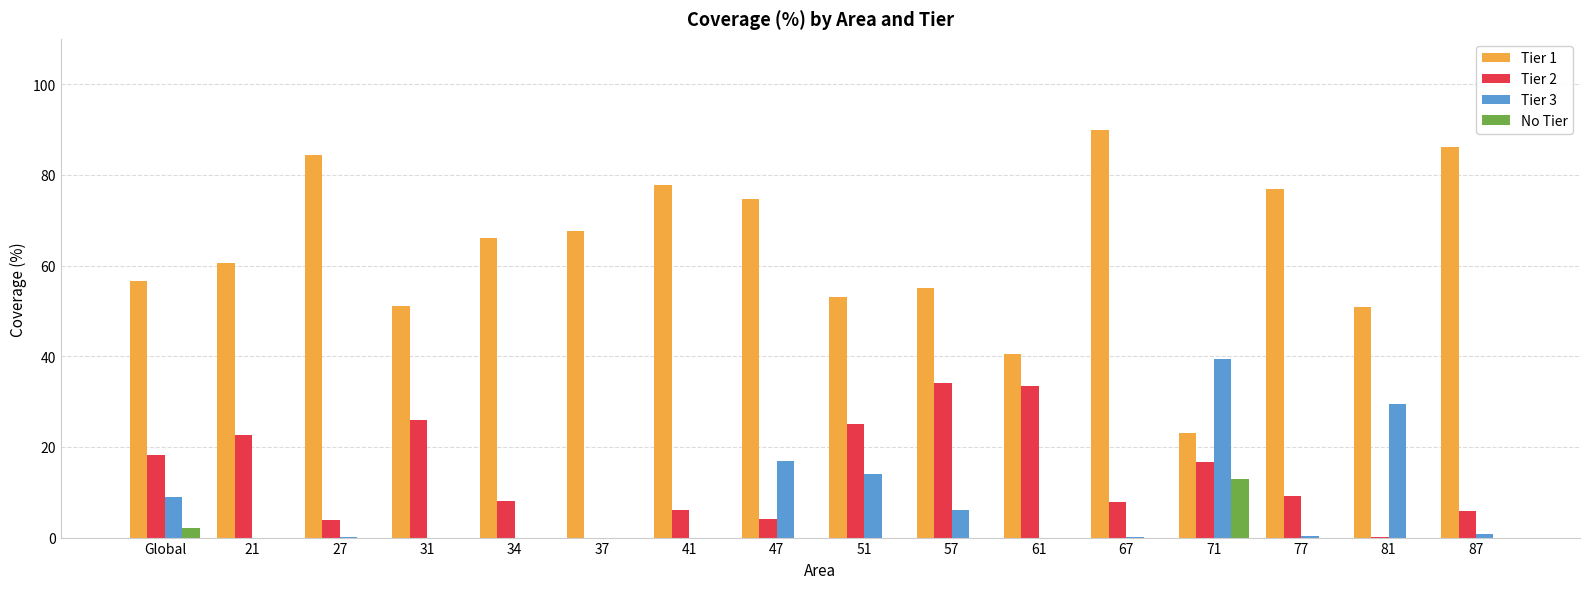

True or false: Tier 1 has a value of 24.0 at 34.

False